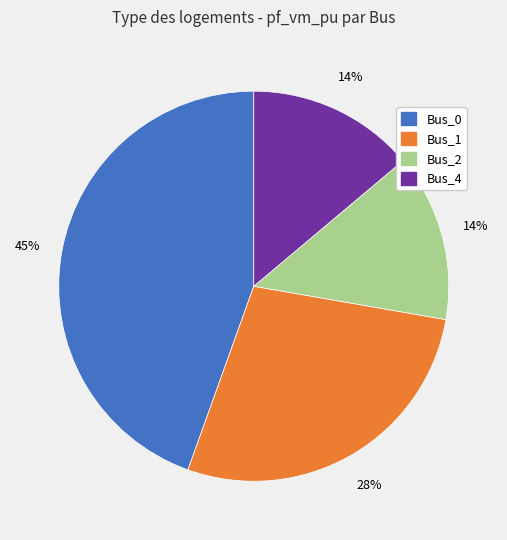

Count the number of slices in the pie.

4